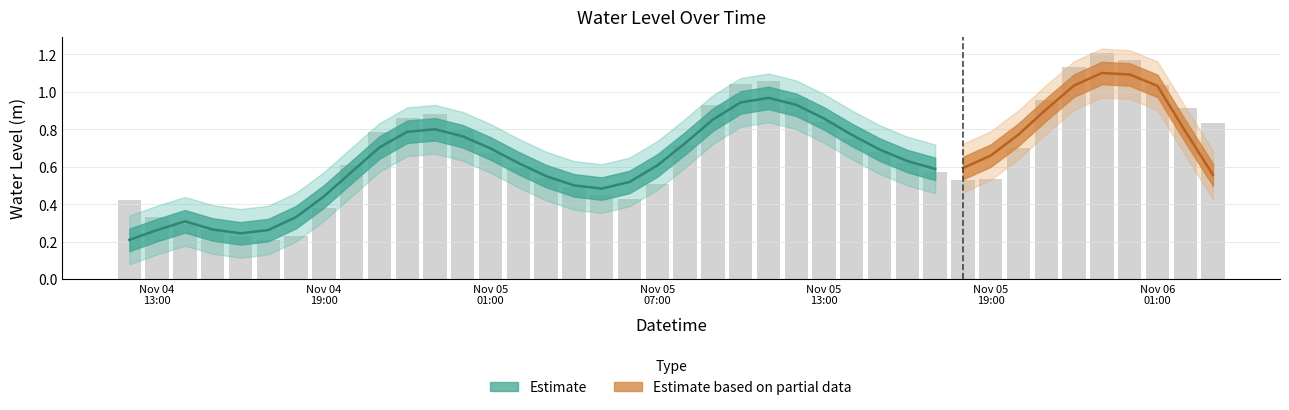

Does the chart contain any negative values?

No